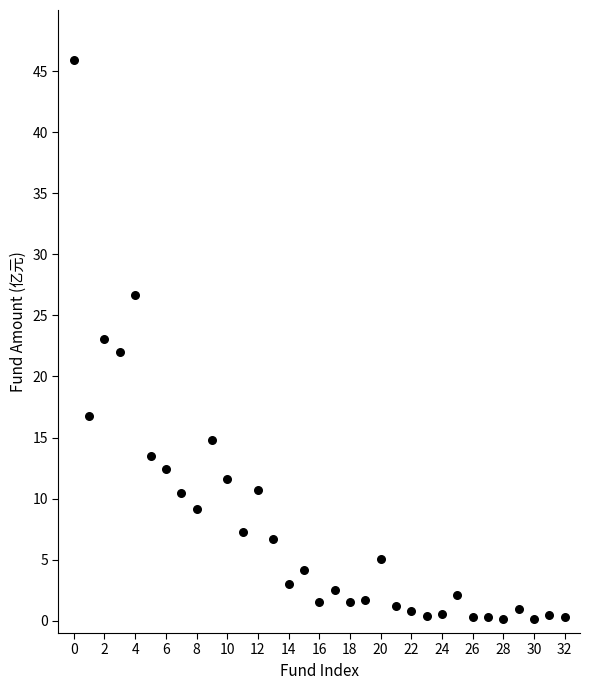

What is the range of Y values (max minus min)?

45.8